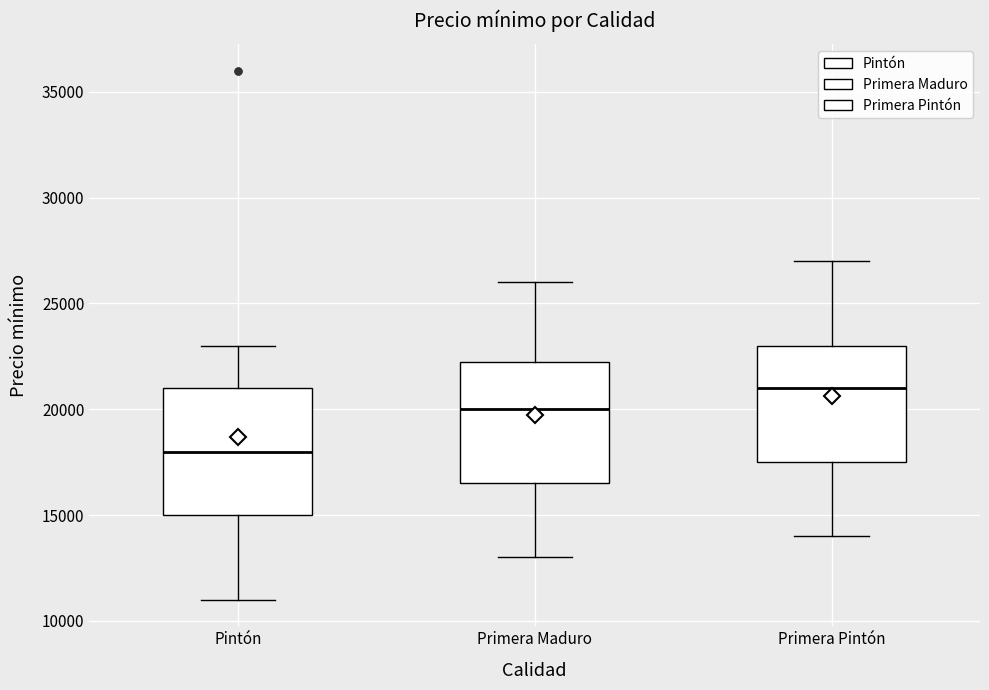

Reading left to right, read every box against the y-axis: the position of its median line, the range the box covers, and the ends of its whiskers. The values are not printed on the chart, so give them approximately, as read against the axis.

Pintón: median 18000, box 15000 to 21000, whiskers 11000 to 23000
Primera Maduro: median 20000, box 16500 to 22500, whiskers 13000 to 26000
Primera Pintón: median 21000, box 17500 to 23000, whiskers 14000 to 27000